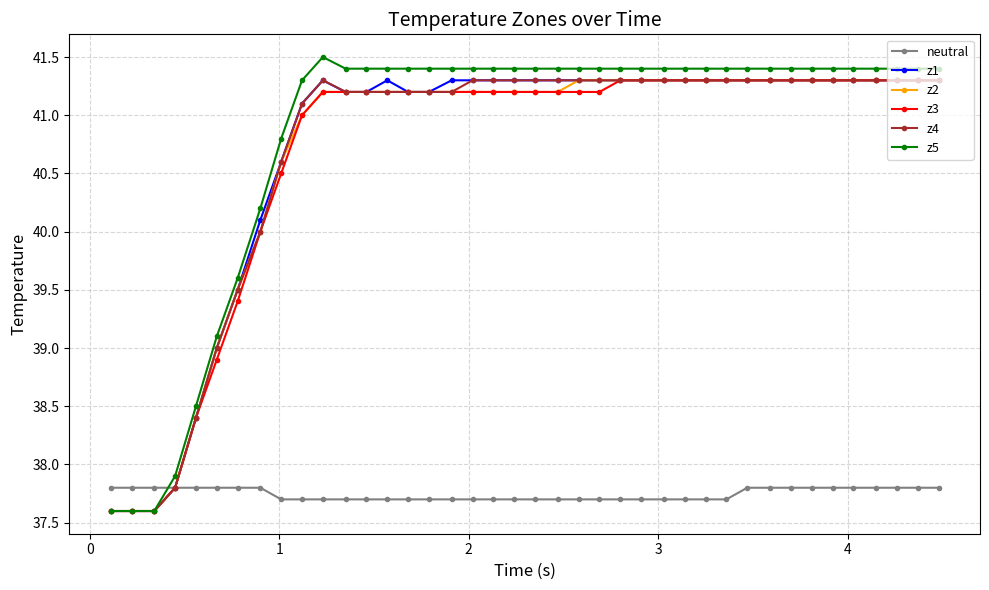

What is the value of the z5 point at the 38th from the left?

41.4